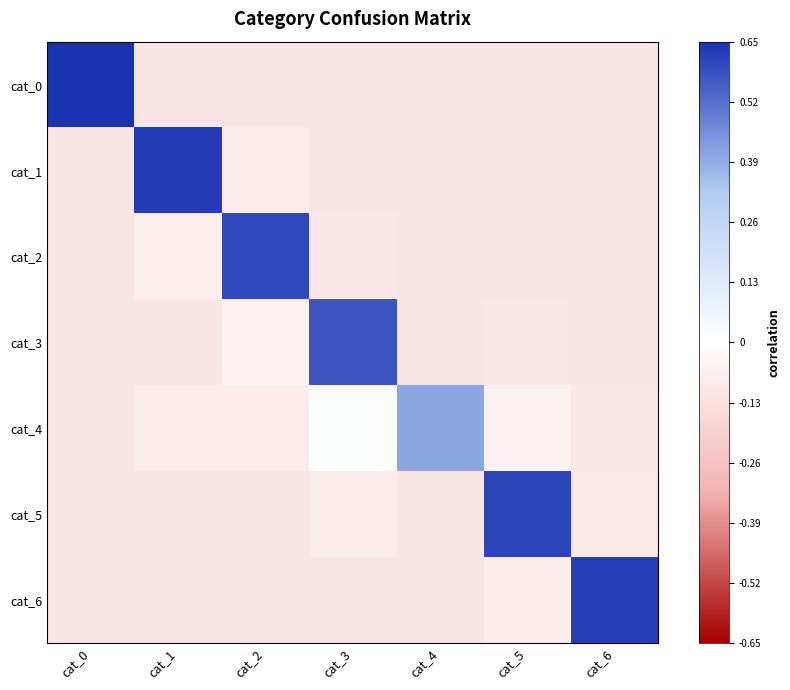

Reading right to left, extract all data points from this chart.

cat_0: cat_6=-0.1	cat_5=-0.1	cat_4=-0.1	cat_3=-0.1	cat_2=-0.1	cat_1=-0.1	cat_0=0.7
cat_1: cat_6=-0.1	cat_5=-0.1	cat_4=-0.1	cat_3=-0.1	cat_2=-0.1	cat_1=0.6	cat_0=-0.1
cat_2: cat_6=-0.1	cat_5=-0.1	cat_4=-0.1	cat_3=-0.1	cat_2=0.6	cat_1=-0.1	cat_0=-0.1
cat_3: cat_6=-0.1	cat_5=-0.1	cat_4=-0.1	cat_3=0.6	cat_2=-0.1	cat_1=-0.1	cat_0=-0.1
cat_4: cat_6=-0.1	cat_5=-0.1	cat_4=0.4	cat_3=0.0	cat_2=-0.1	cat_1=-0.1	cat_0=-0.1
cat_5: cat_6=-0.1	cat_5=0.6	cat_4=-0.1	cat_3=-0.1	cat_2=-0.1	cat_1=-0.1	cat_0=-0.1
cat_6: cat_6=0.6	cat_5=-0.1	cat_4=-0.1	cat_3=-0.1	cat_2=-0.1	cat_1=-0.1	cat_0=-0.1